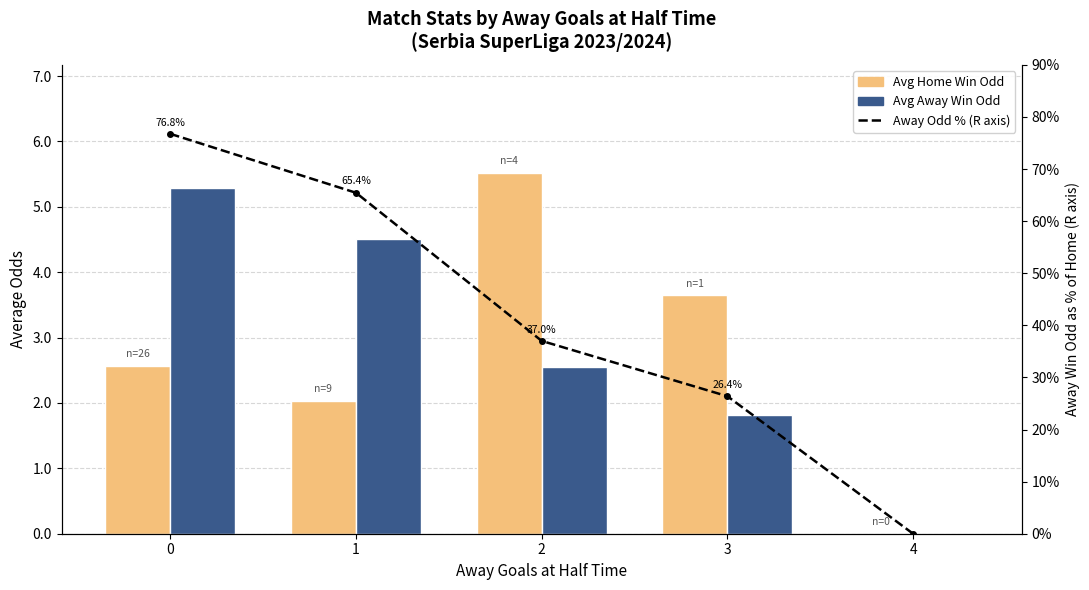

Reading left to right, extract all data points from this chart.

Avg Home Win Odd: 0=2.6	1=2.0	2=5.5	3=3.6	4=0.0
Avg Away Win Odd: 0=5.3	1=4.5	2=2.6	3=1.8	4=0.0
Away Odd % (R axis): 0=76.8	1=65.4	2=37.0	3=26.4	4=0.0